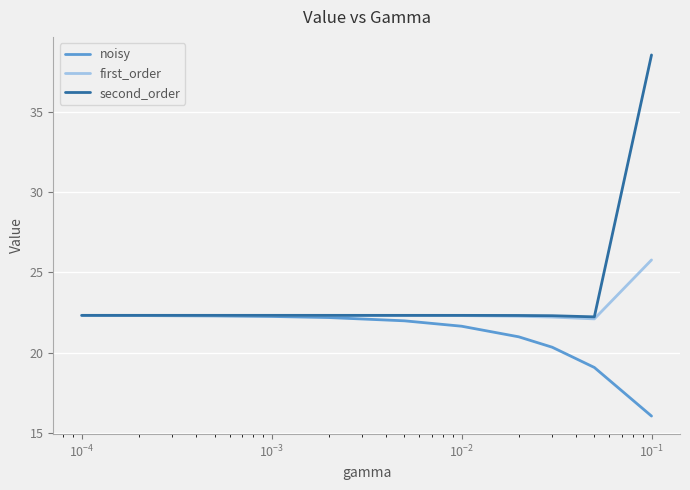

Which series has the largest range (max minus min)?

second_order